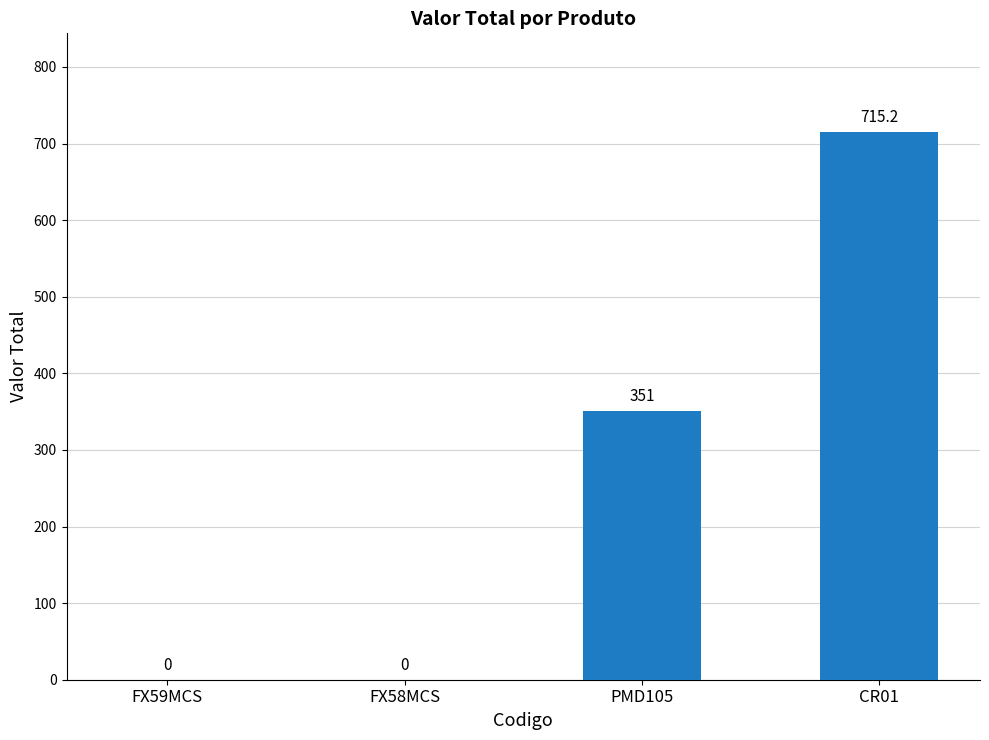

What is the greatest value displayed?

715.2